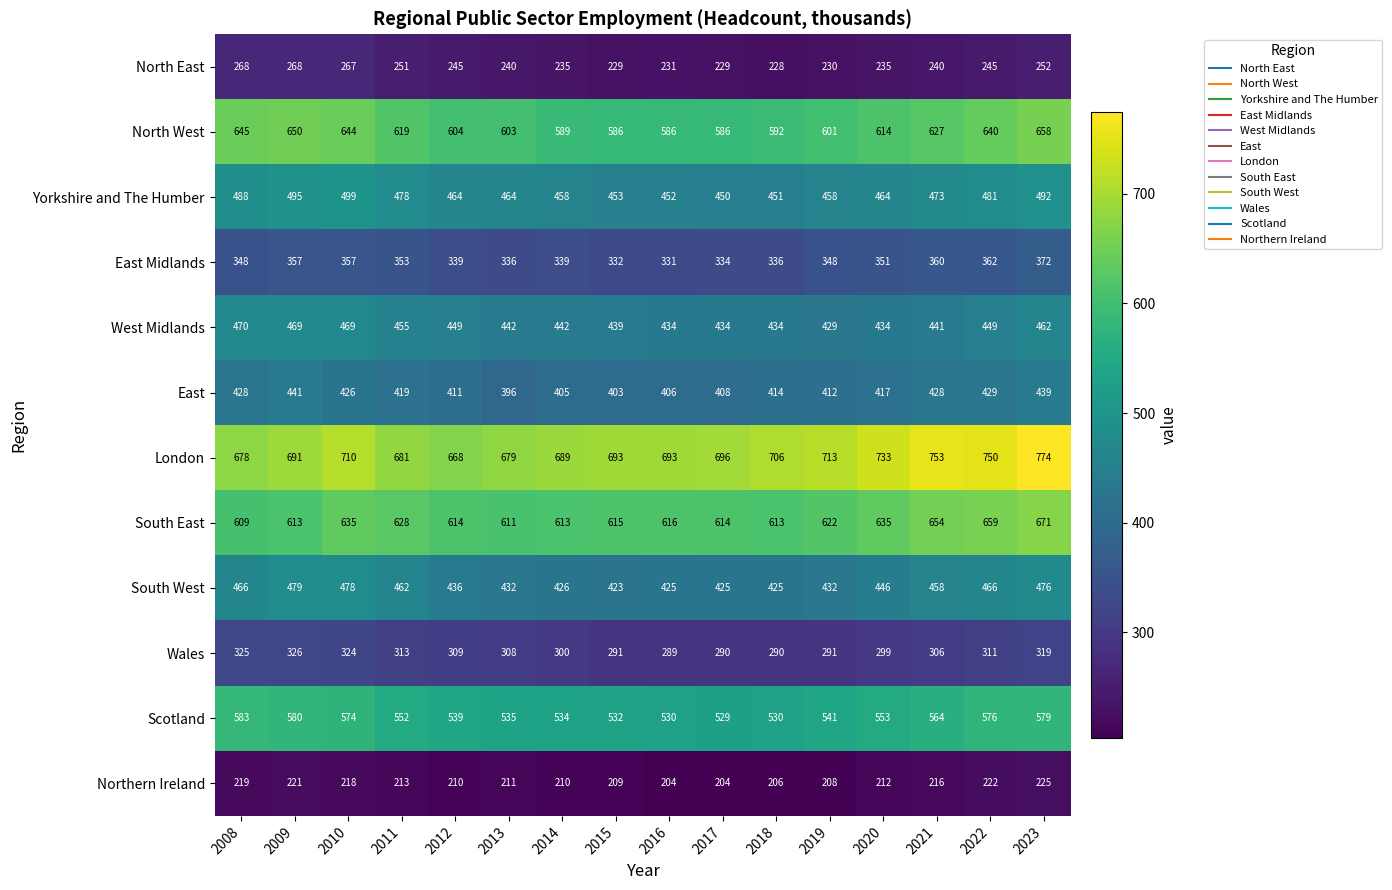

How many data points does each series have?

16